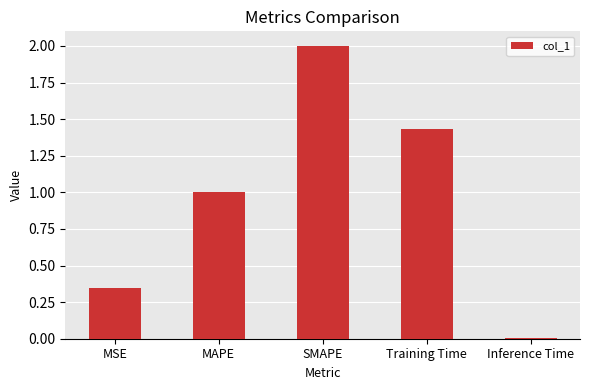

Where does the data first go above 1?

MAPE